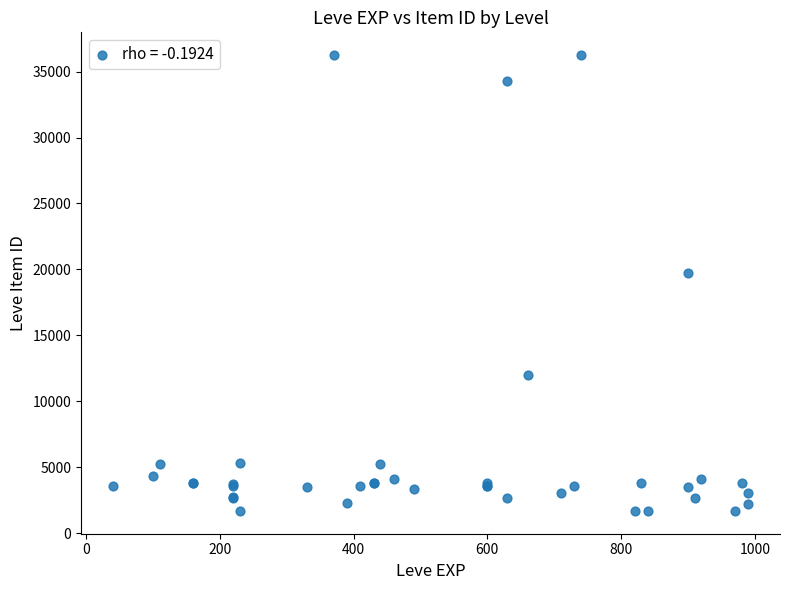

What Y value in the scatter plot is closest to 18967?

19744